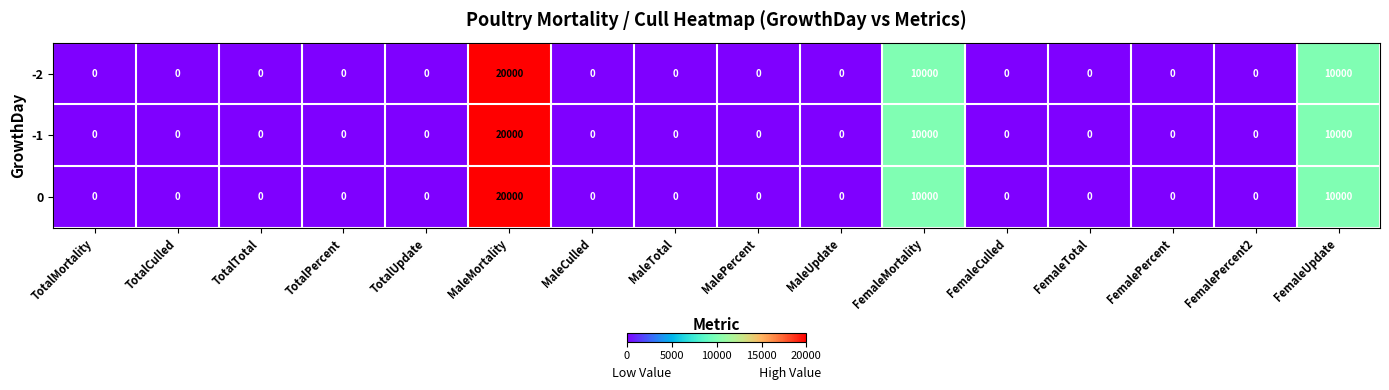

Is the value of 0 at FemaleUpdate greater than the value of -2 at TotalTotal?

Yes